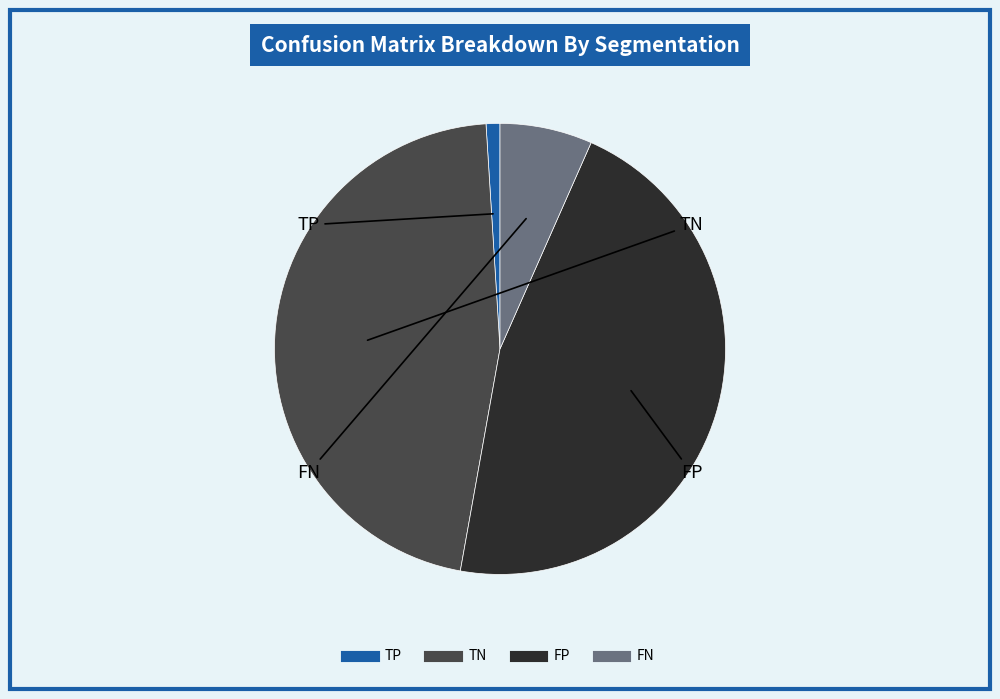

The FP slice represents 46% of the pie. True or false?

True